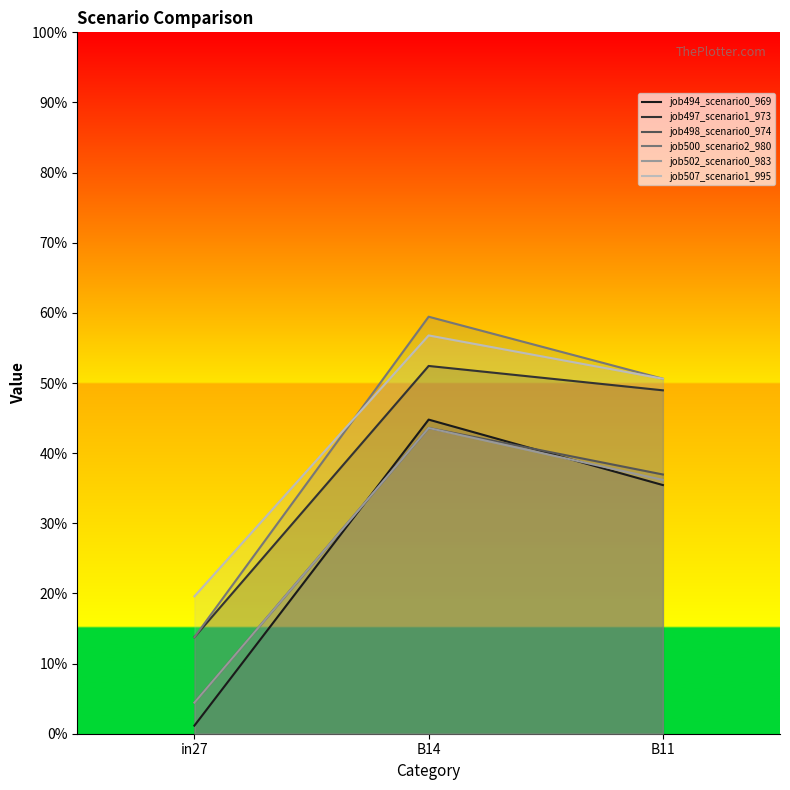

Does the chart have visible grid lines?

No